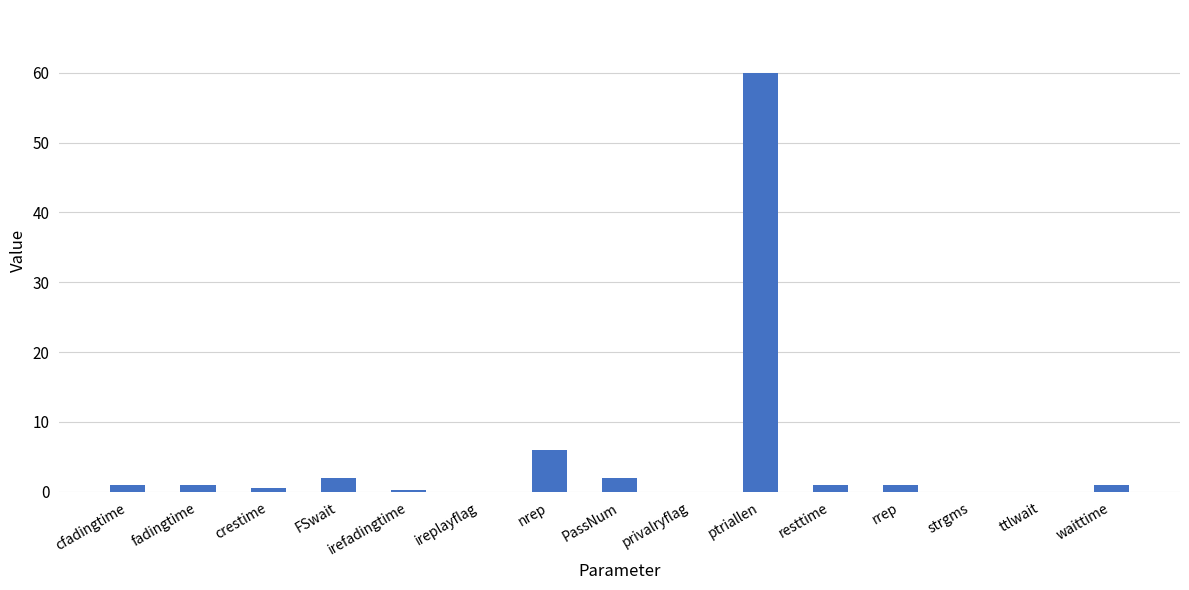

What is the maximum value shown in the chart?

60.0